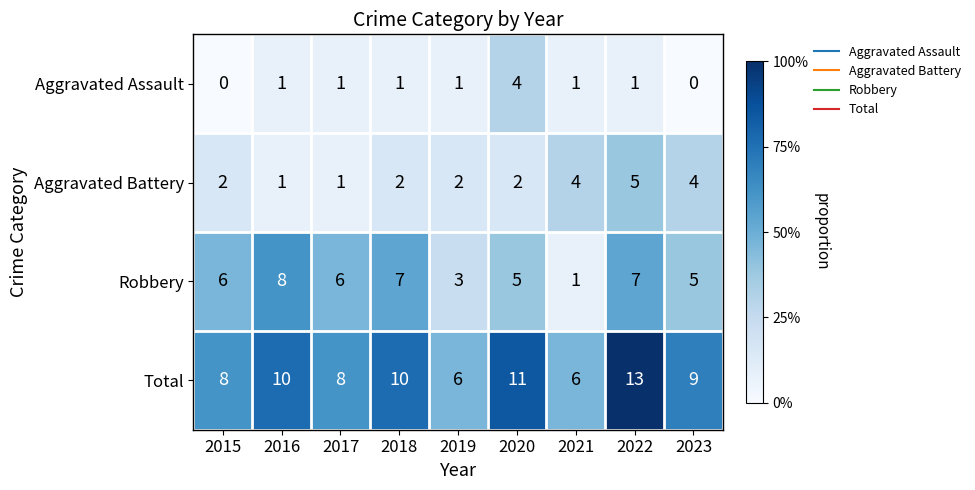

Rank the series by their average value, from lowest to highest.

Aggravated Assault, Aggravated Battery, Robbery, Total